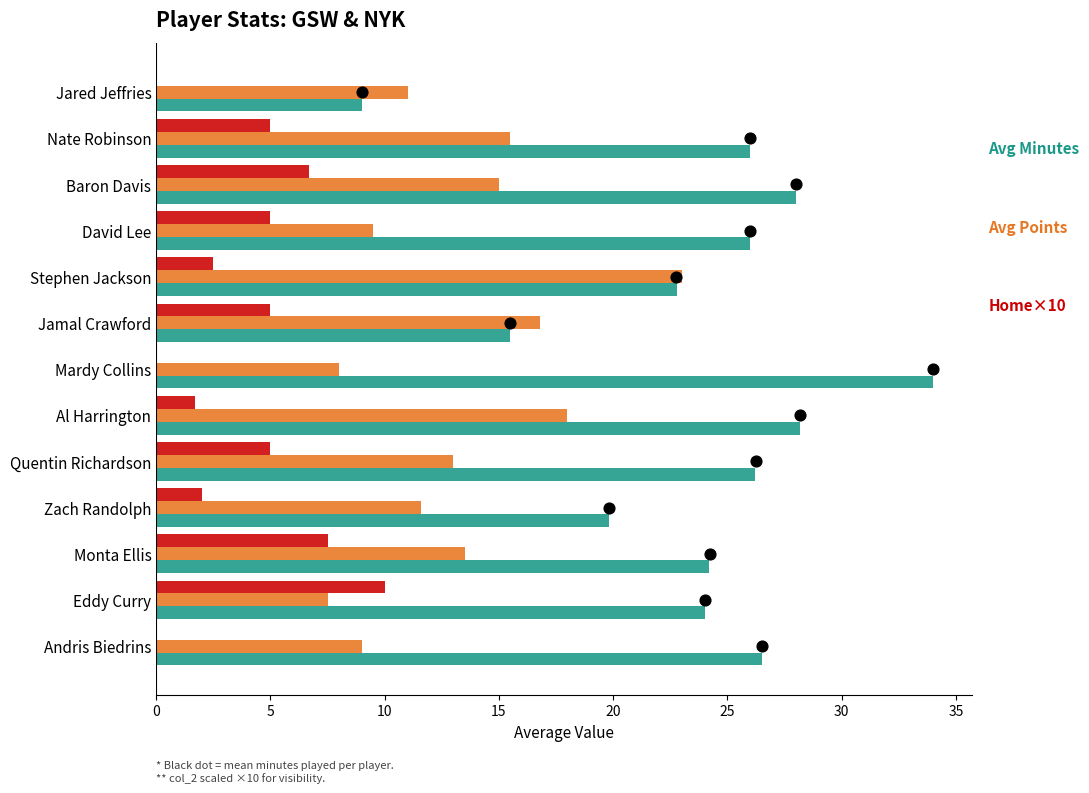

What are all the series names shown in the legend?

col_3 (avg minutes), col_4 (avg points), col_2 (home)